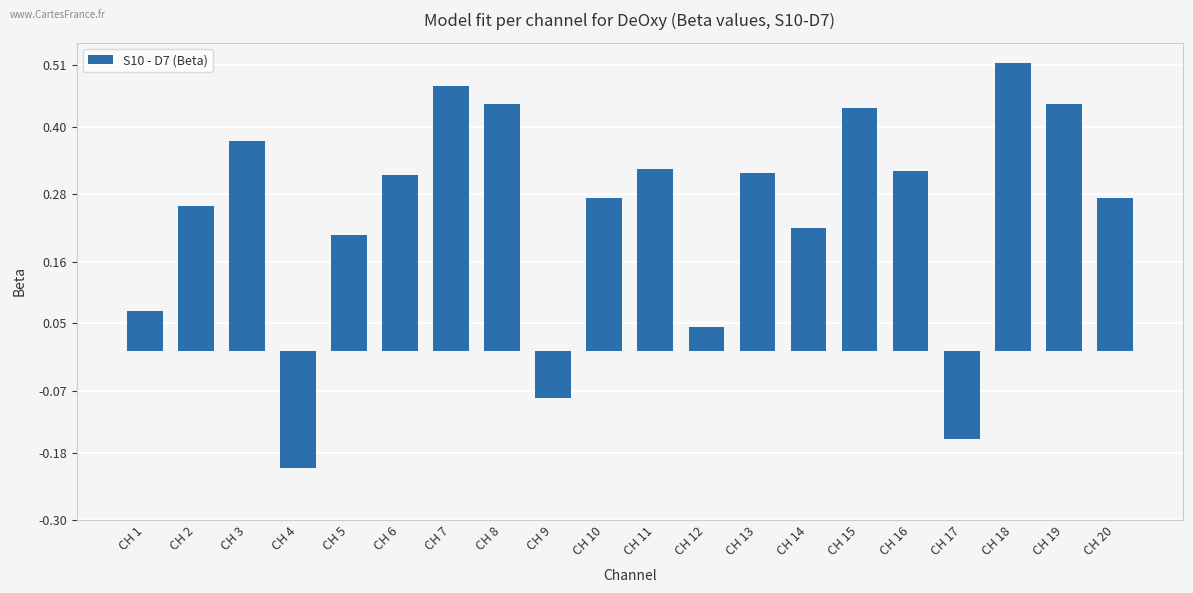

What is the sum of the values at CH 11 and CH 15?

0.8